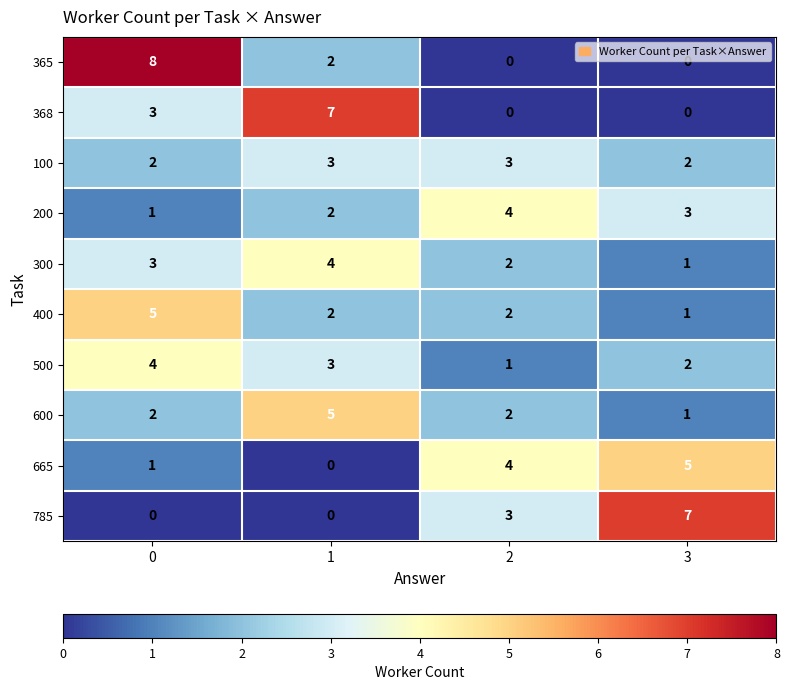

Rank the categories by 300 value from lowest to highest.

3, 2, 0, 1